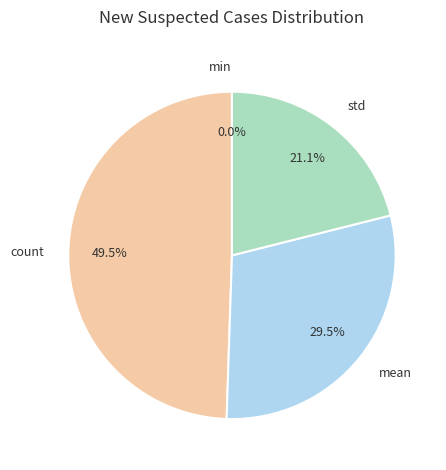

How many segments does this pie chart have?

4